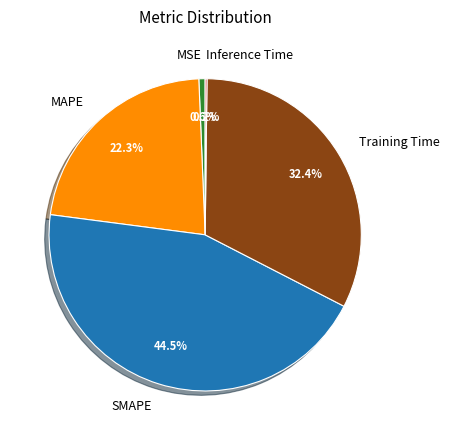

True or false: MAPE accounts for 22% of the total.

True